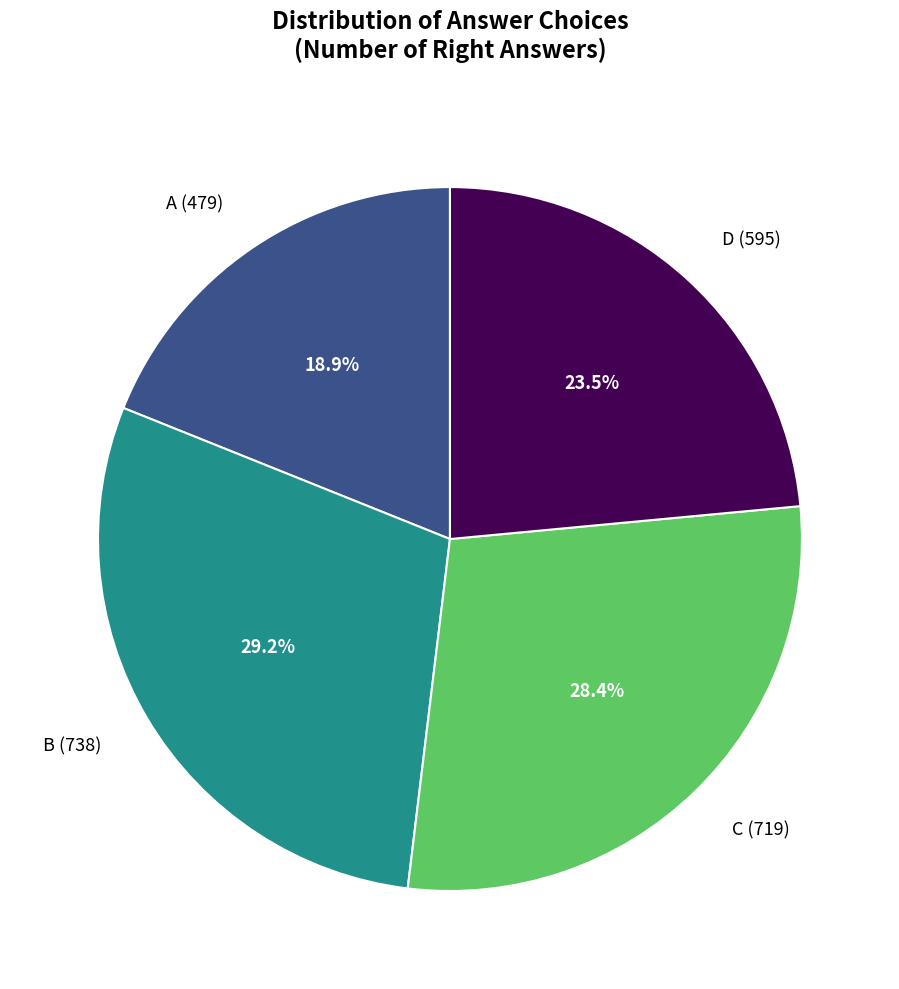

Which has a higher value, D (595) or A (479)?

D (595)